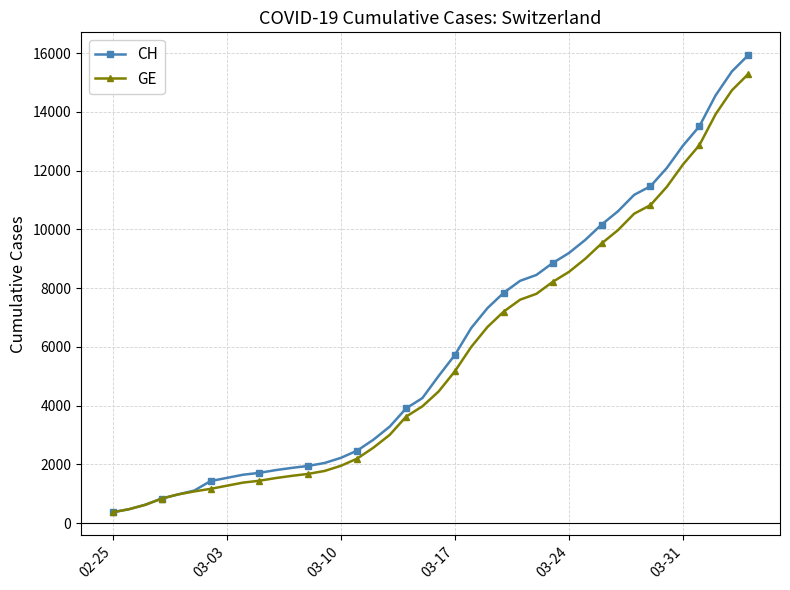

What is the maximum value for CH?

15926